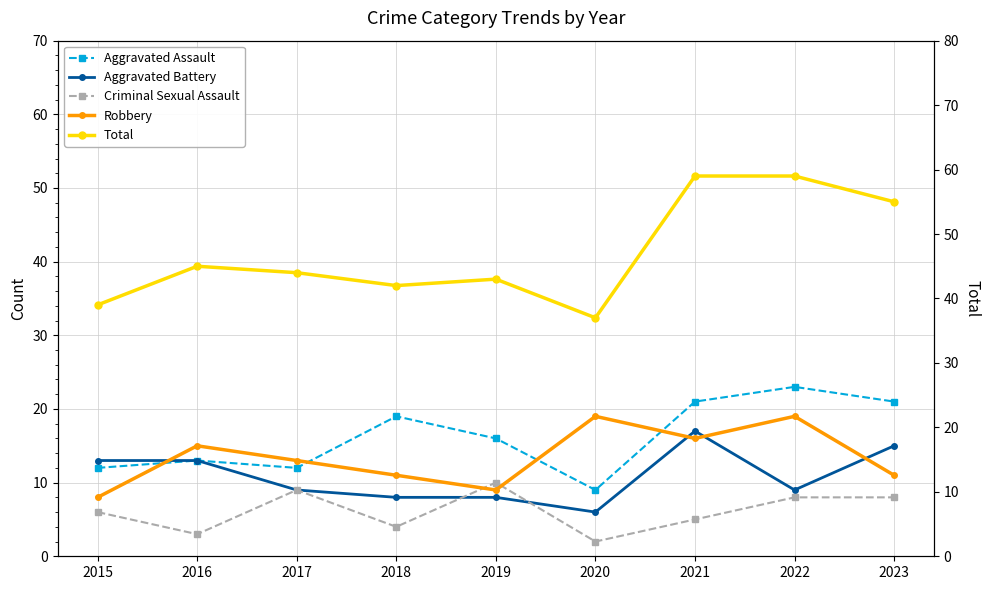

What is the highest value of the Robbery series?

19